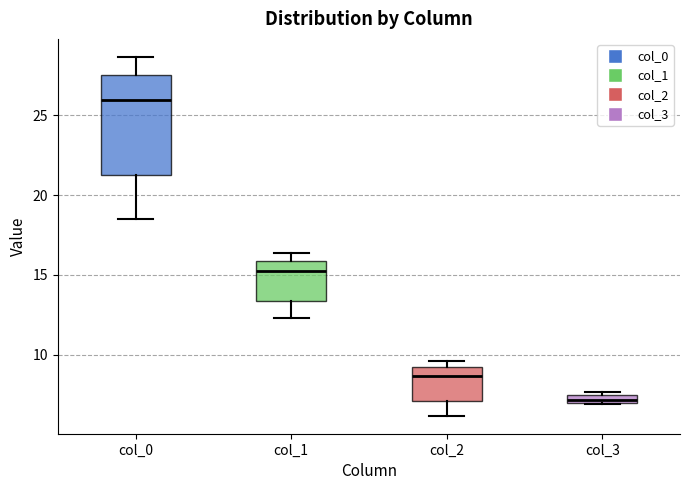

Comparing the boxes themselves (not the whiskers), which one is the tallest?

col_0